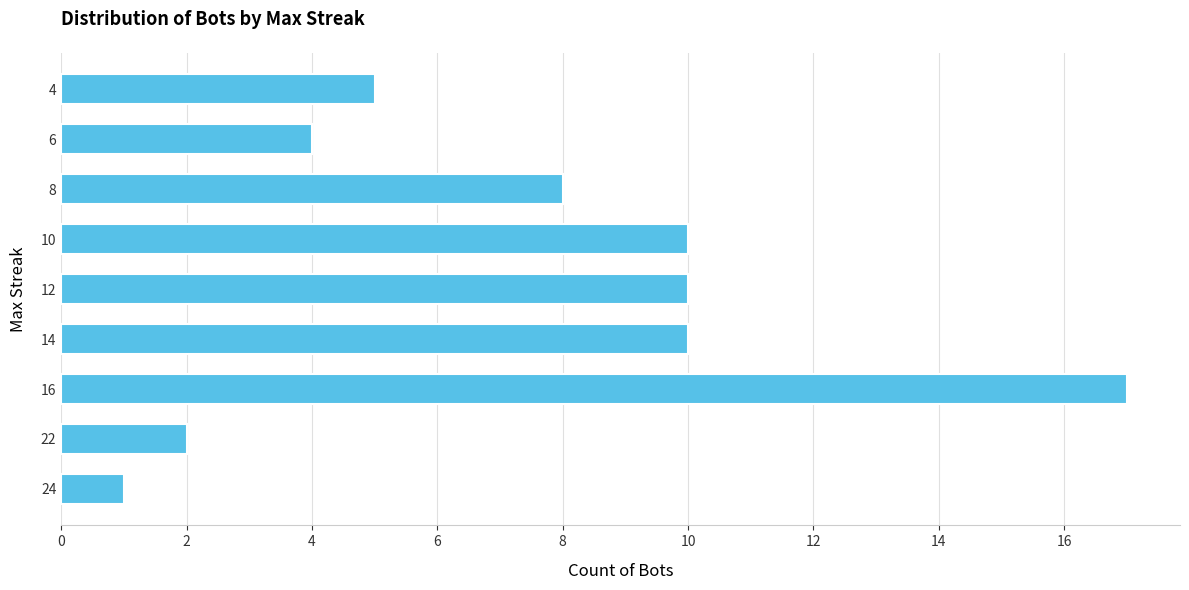

Count the number of categories in the chart.

9